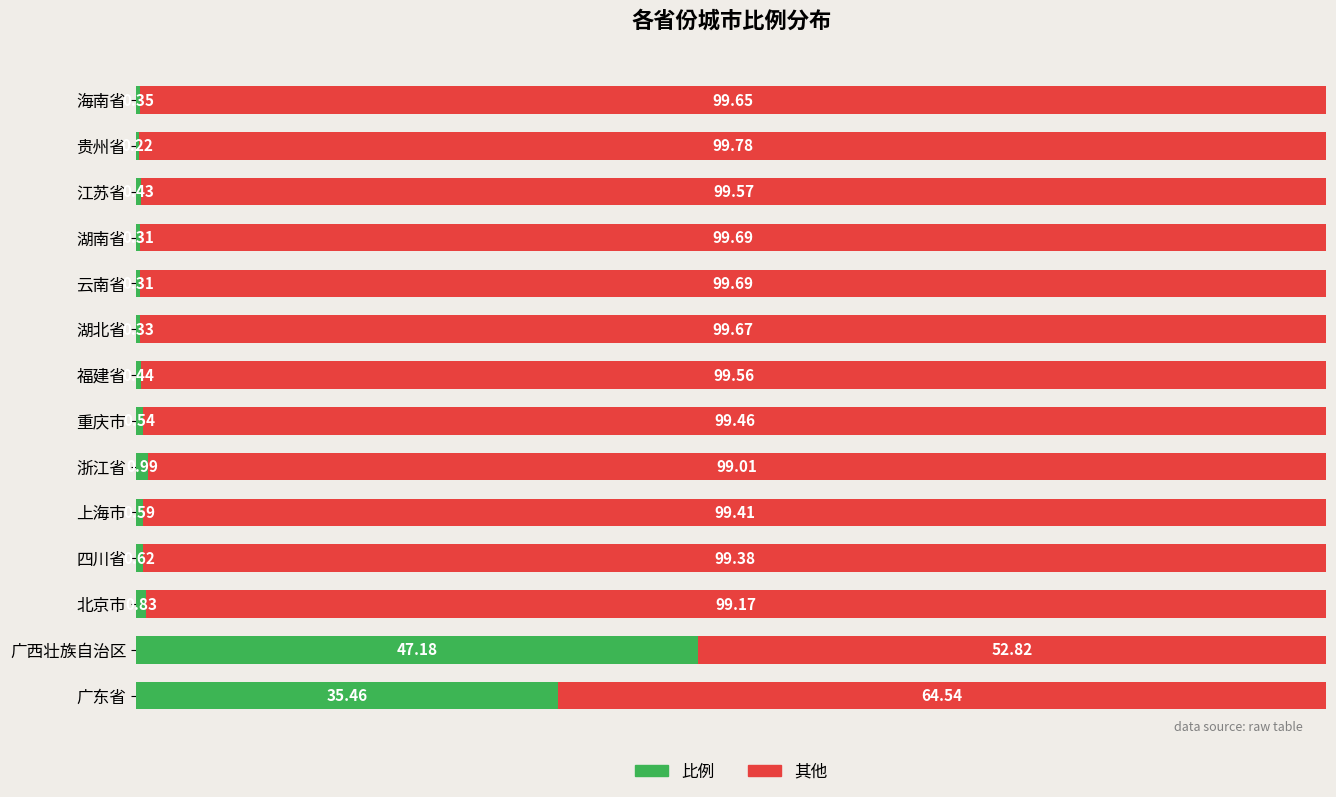

What is the total value across all series at 湖北省?

100.0